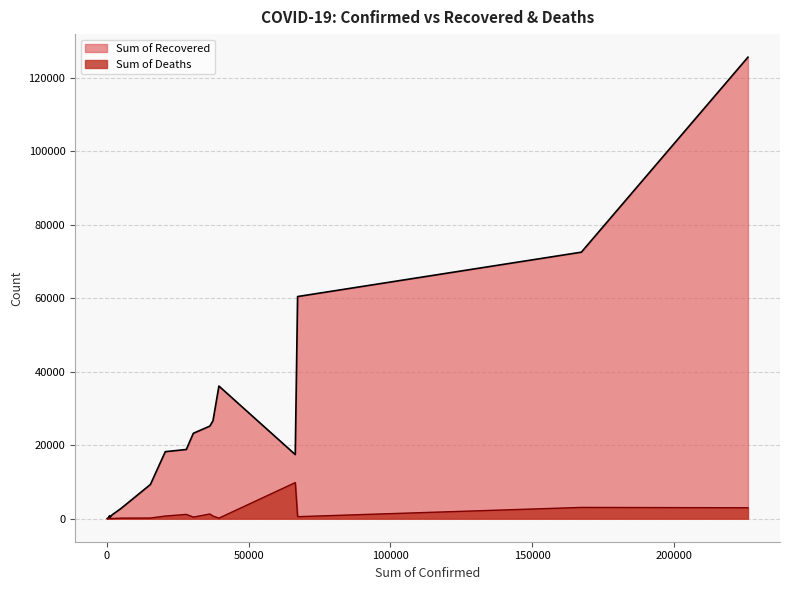

Which series has the largest range (max minus min)?

Sum of Recovered